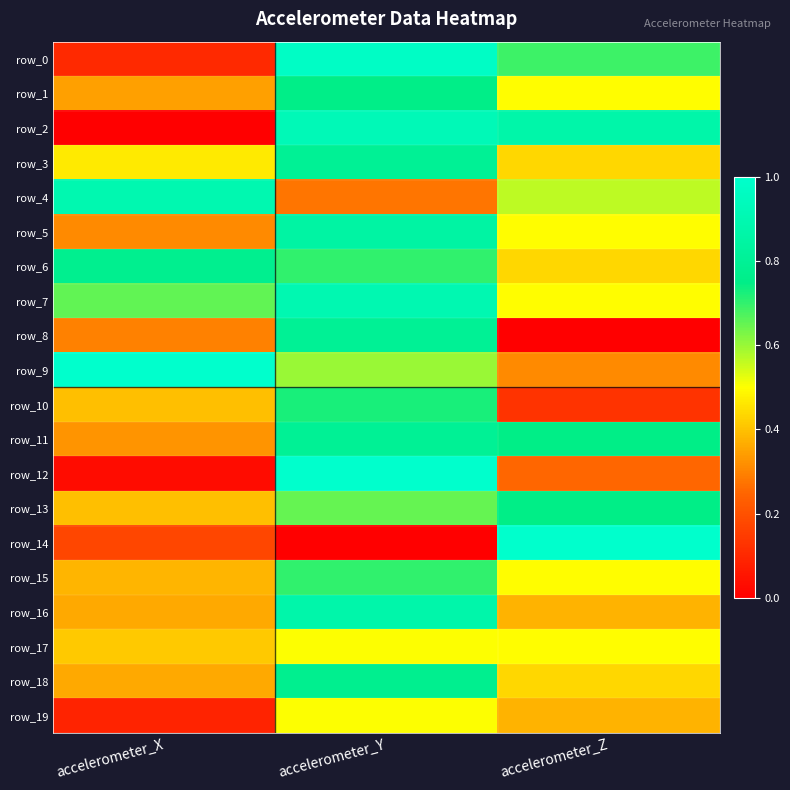

The row_1 series shows 0.8 at accelerometer_Y. True or false?

True